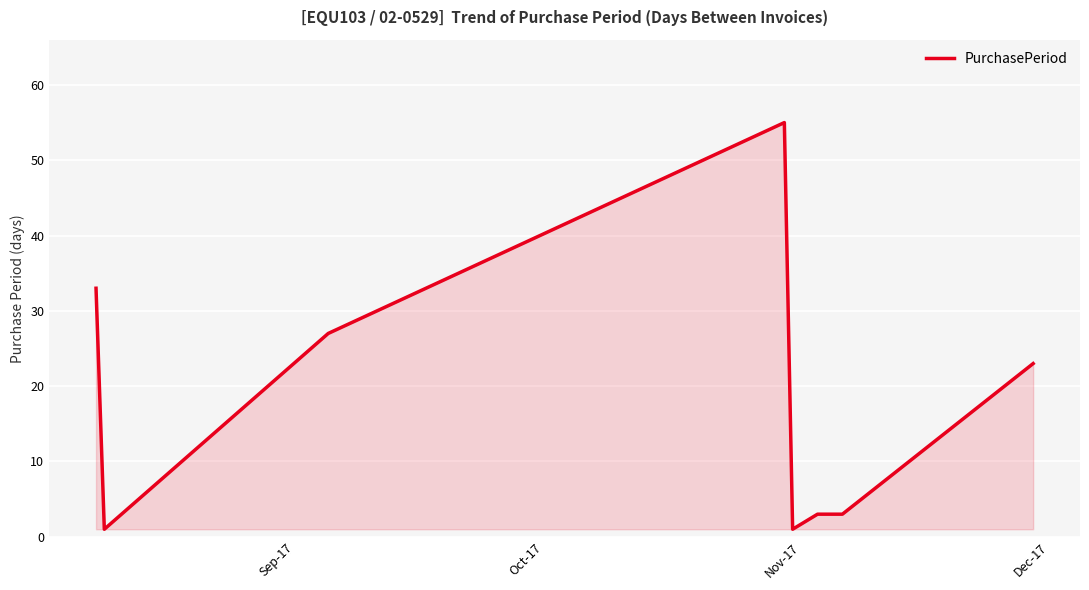

What is the maximum value shown in the chart?

55